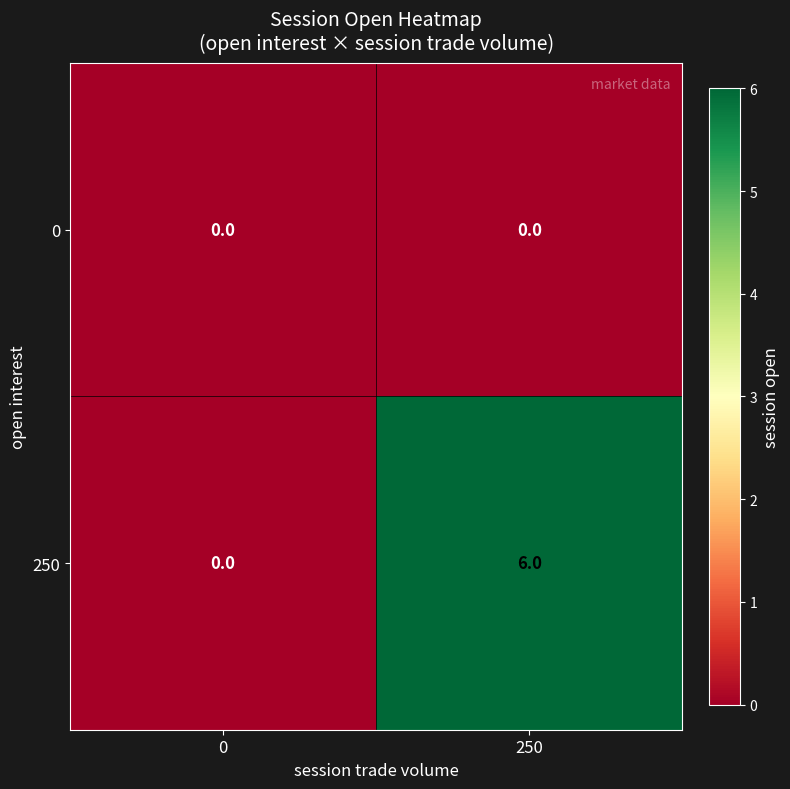

Between 0 and 250, which series saw the biggest shift?

250